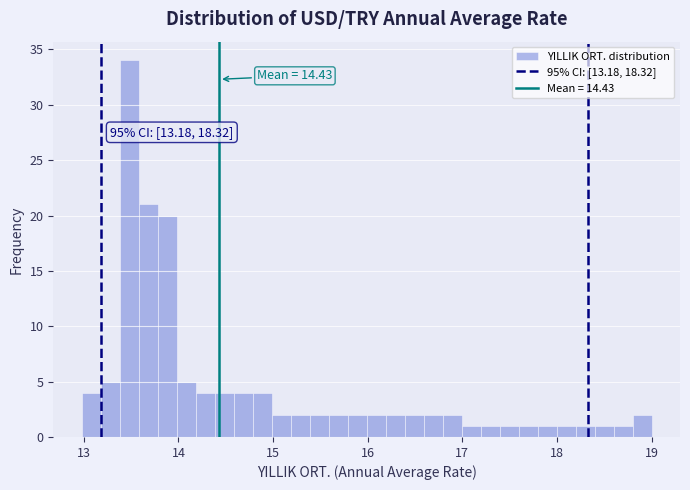

Read against the x-axis, roughly where is the centre of the tallest bar?

13.5